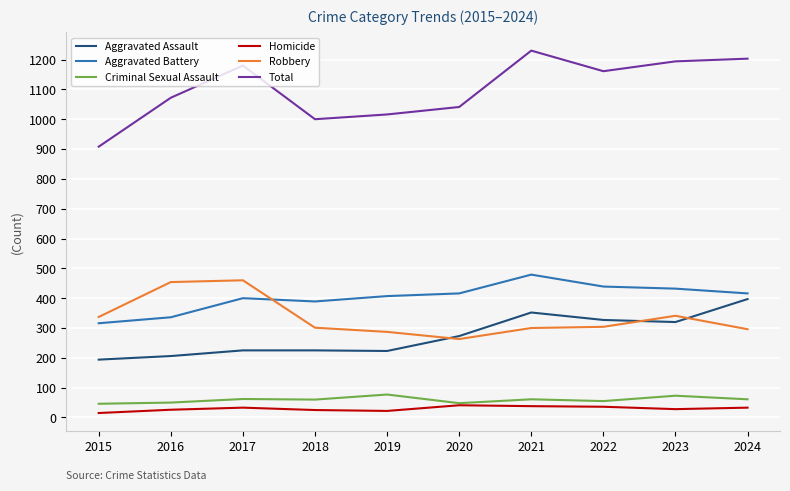

What is the average value of the Criminal Sexual Assault series?

59